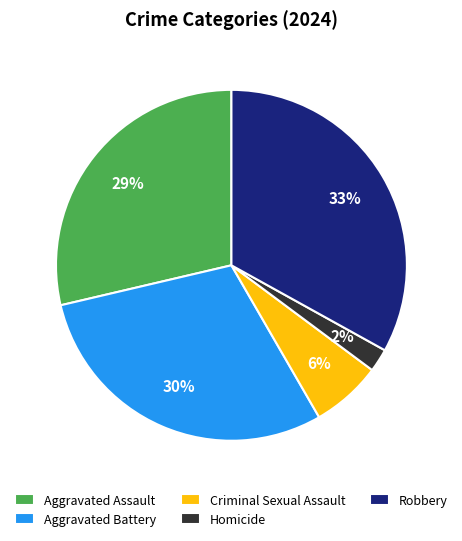

How many segments does this pie chart have?

5